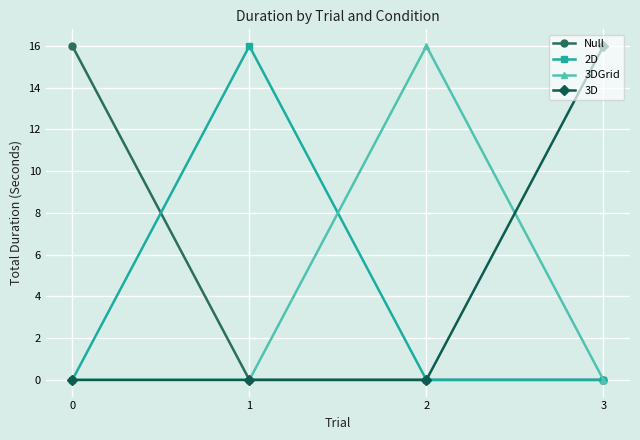

What is the difference between the highest and lowest values at 2?

16